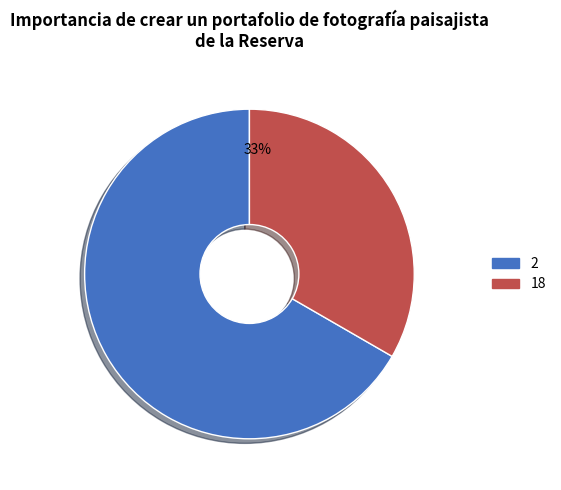

Do 18 and 2 together represent more than half of the pie?

Yes